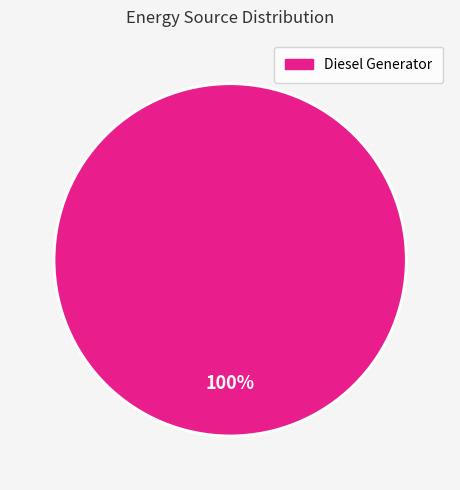

Is there a majority slice in this chart?

Yes